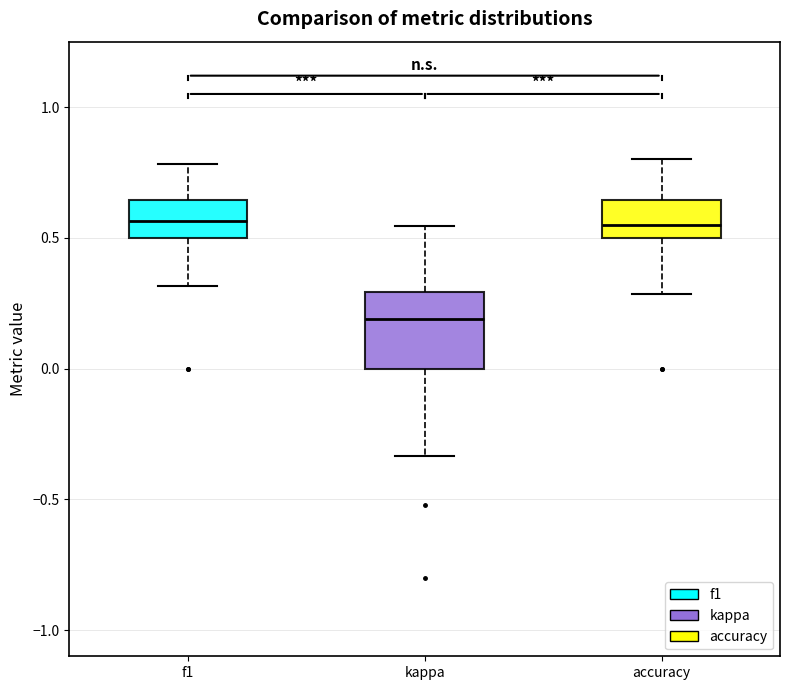

Reading left to right, read every box against the y-axis: the position of its median line, the range the box covers, and the ends of its whiskers. The values are not printed on the chart, so give them approximately, as read against the axis.

f1: median 0.55, box 0.50 to 0.65, whiskers 0.30 to 0.80
kappa: median 0.20, box 0.00 to 0.30, whiskers -0.35 to 0.55
accuracy: median 0.55, box 0.50 to 0.65, whiskers 0.30 to 0.80